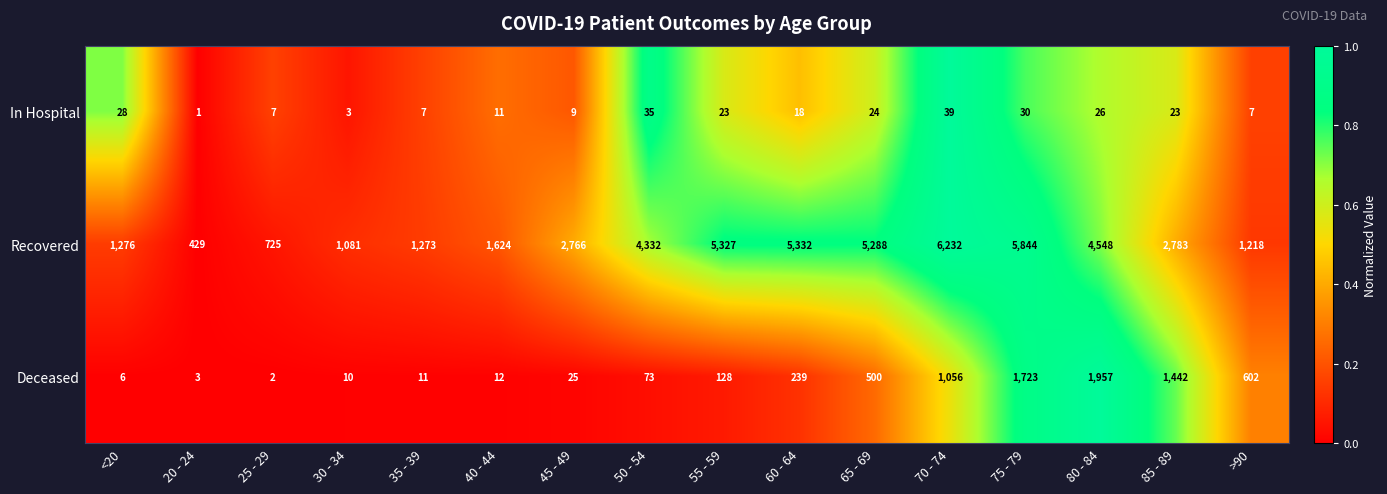

What is the maximum value shown in the chart?

6232